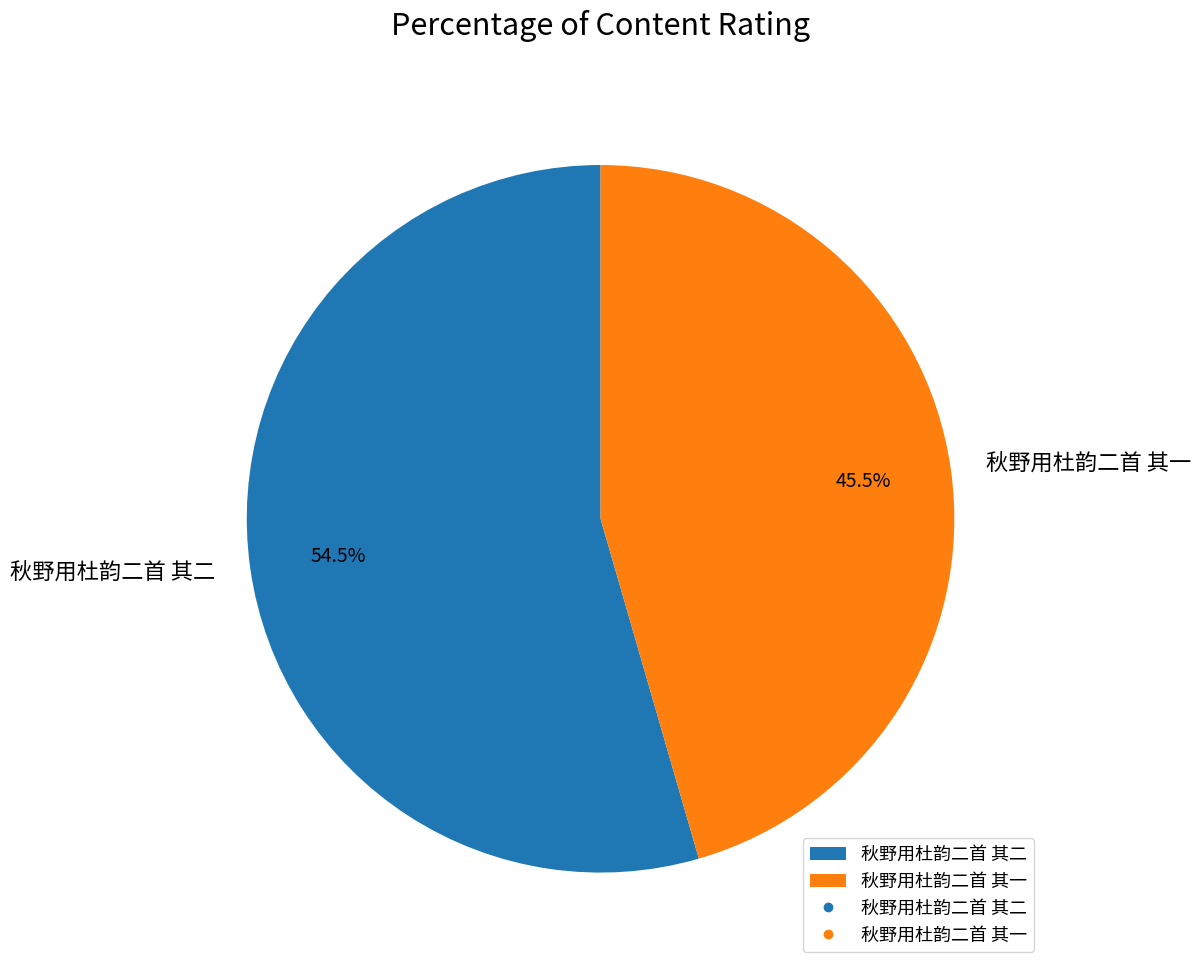

Combined, what portion of the pie is 秋野用杜韵二首 其二 and 秋野用杜韵二首 其一?

100.0%